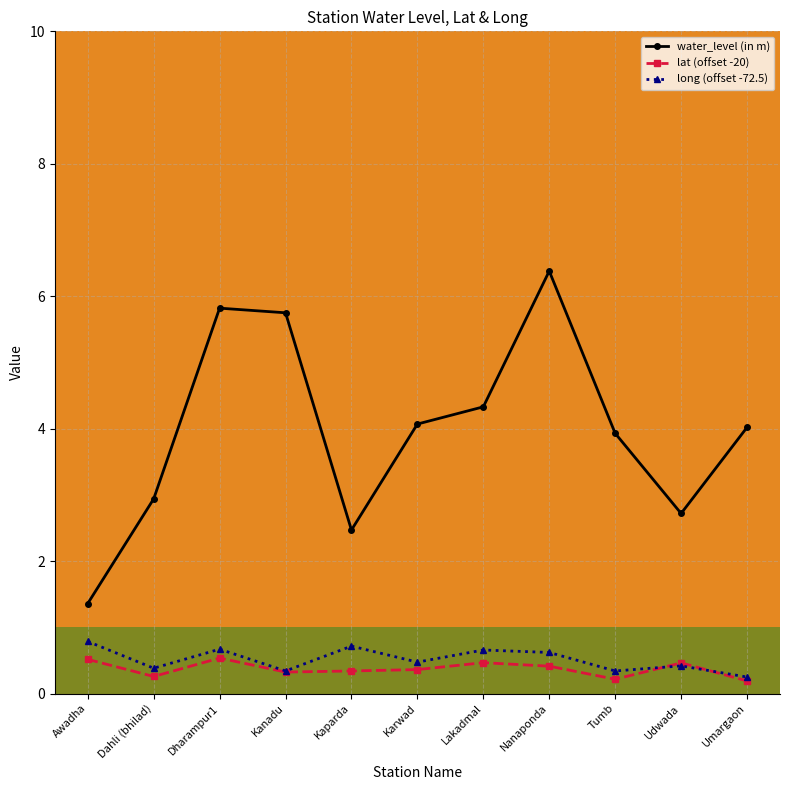

What is the greatest value displayed?

6.4